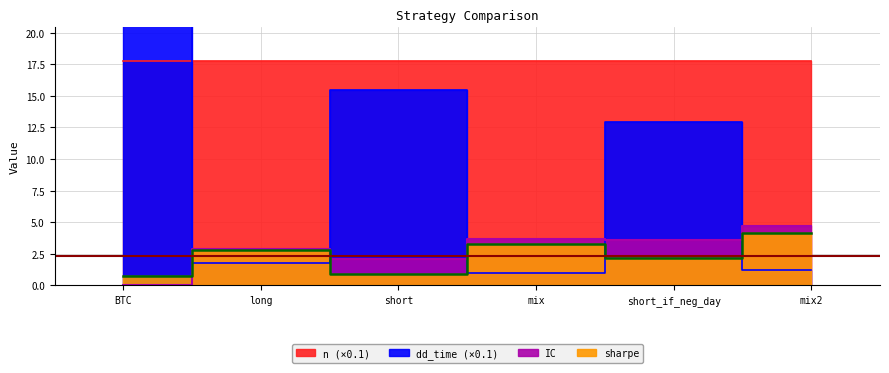

The value of IC at mix2 is 4.7. True or false?

True